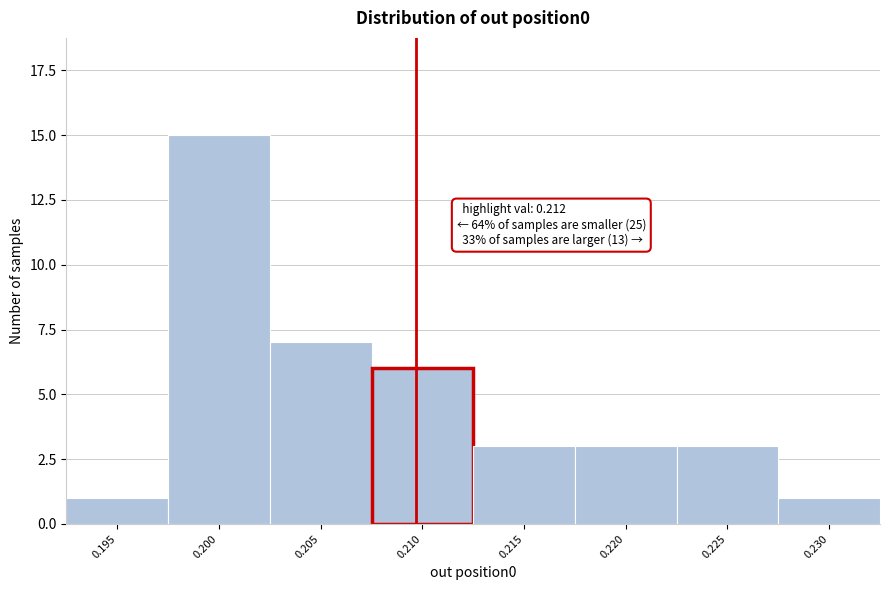

Reading left to right, extract all data points from this chart.

0.195=1	0.200=15	0.205=7	0.210=6	0.215=3	0.220=3	0.225=3	0.230=1